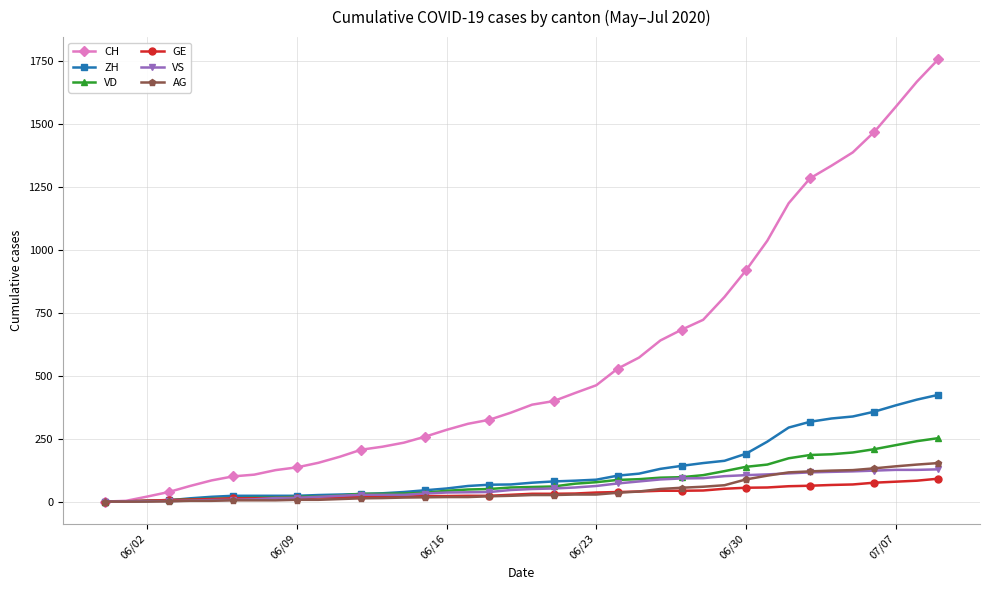

Which series has the widest spread of values?

CH